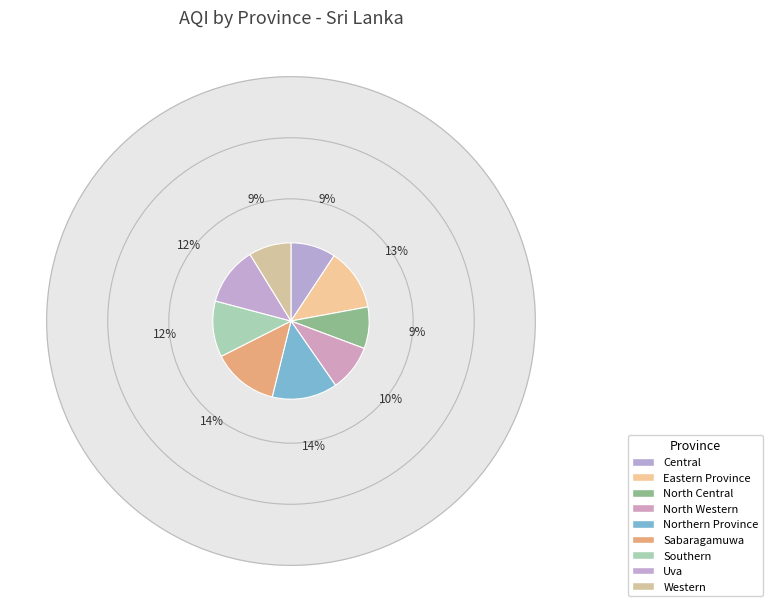

To the nearest percent, what percentage of the pie is Western?

9%